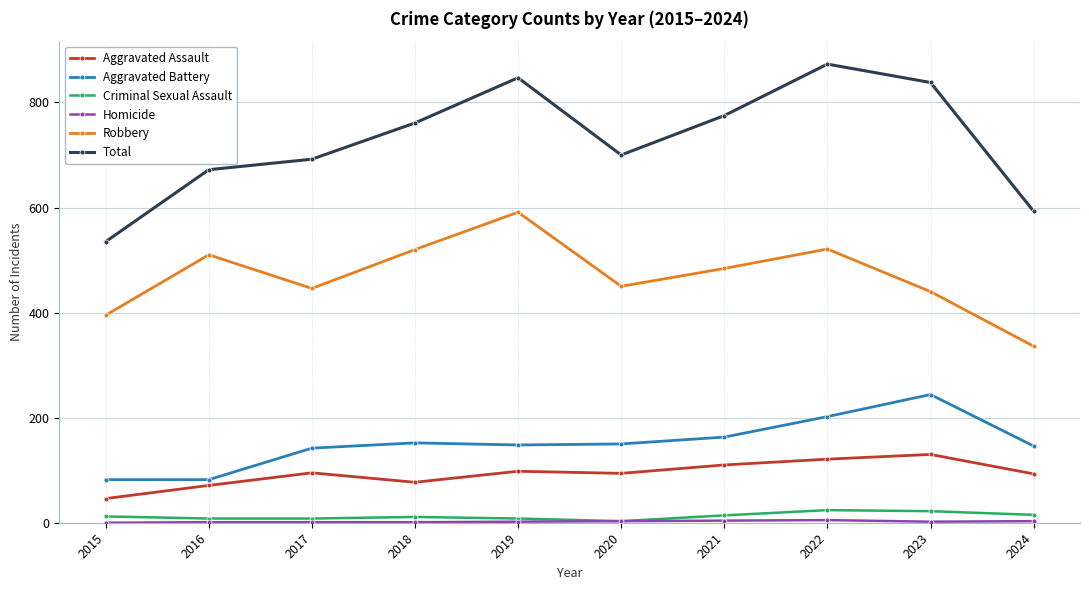

Which series changed the most between 2015 and 2019?

Total